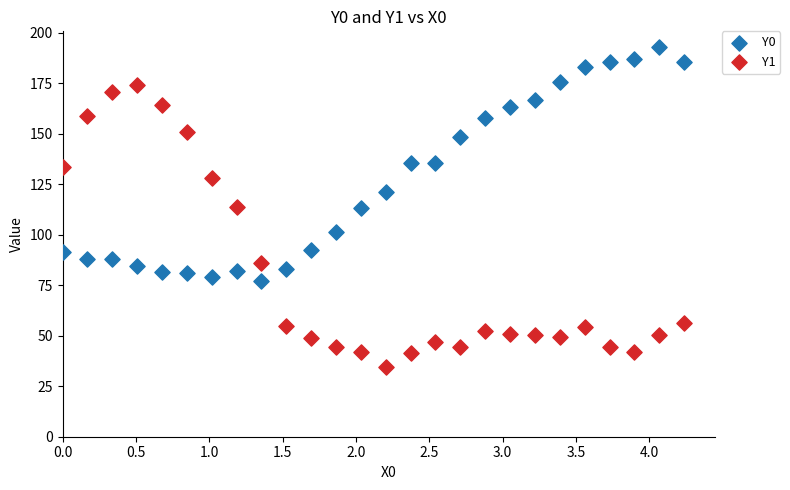

Which series has the largest Y range (max minus min)?

Y1